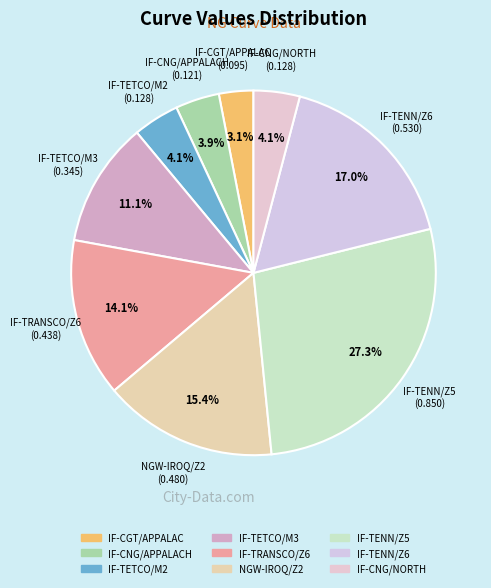

Count the number of slices in the pie.

9